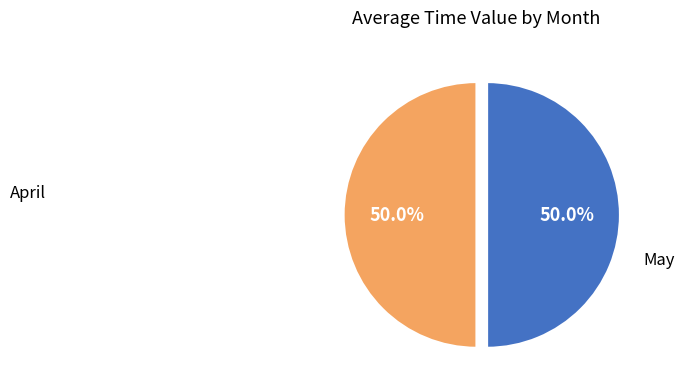

Approximately how many times larger is the value at April compared to May?

1.0